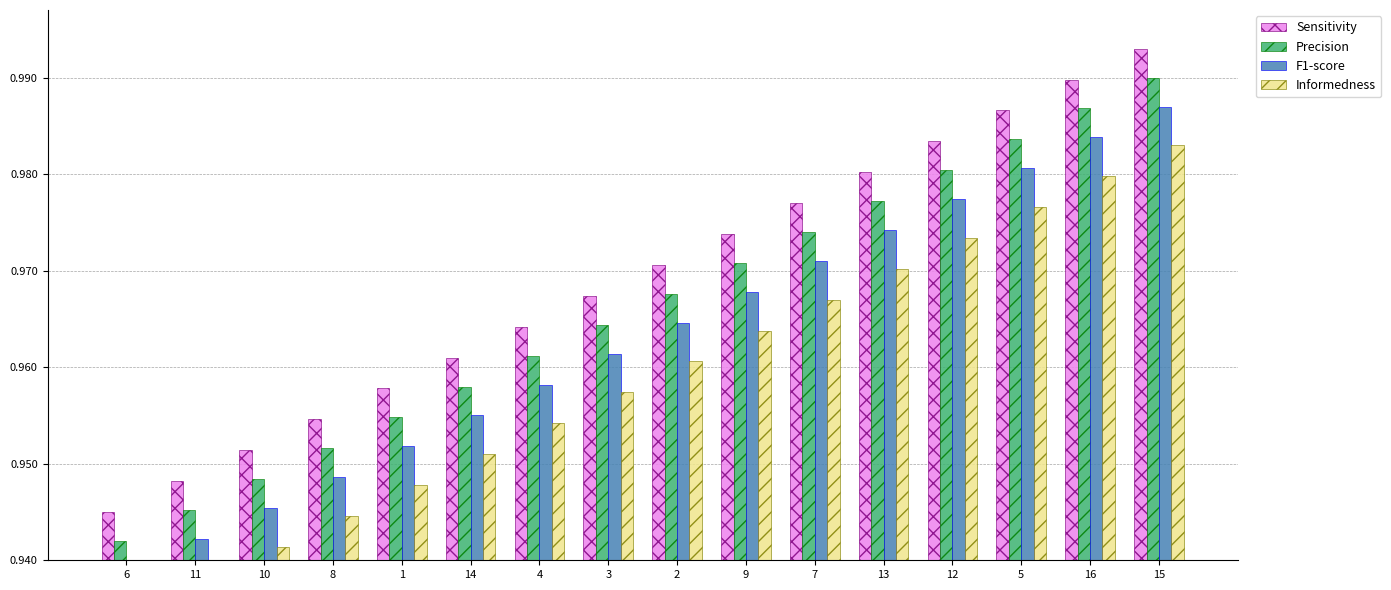

At how many categories does at least one series exceed 0?

16